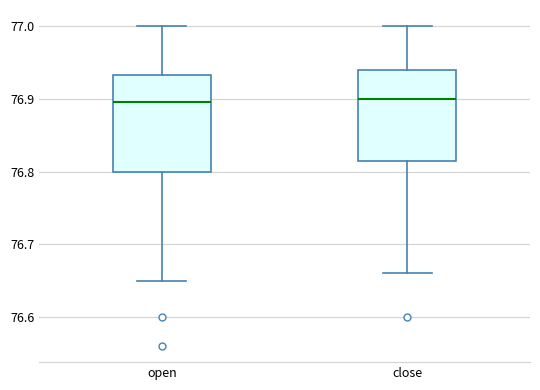

Reading left to right, read every box against the y-axis: the position of its median line, the range the box covers, and the ends of its whiskers. The values are not printed on the chart, so give them approximately, as read against the axis.

open: median 76.90, box 76.80 to 76.93, whiskers 76.65 to 77.00
close: median 76.90, box 76.82 to 76.94, whiskers 76.66 to 77.00